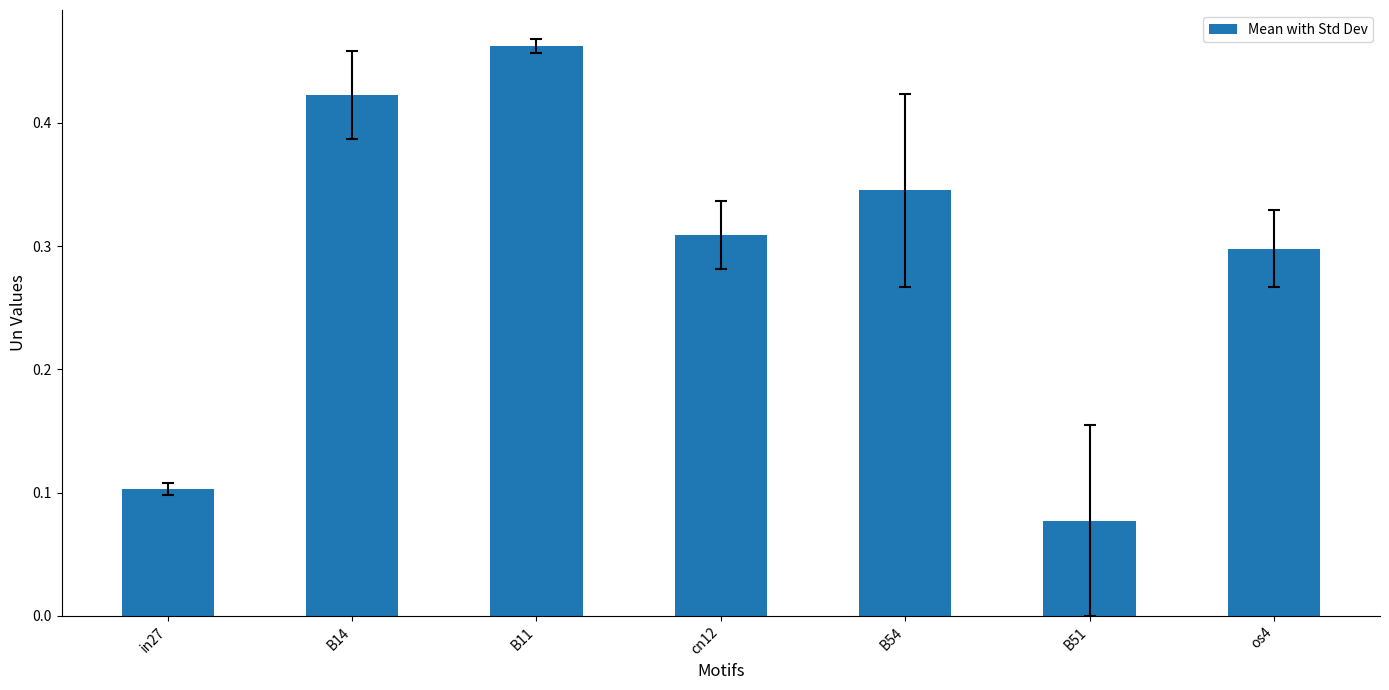

List the labels in order of value, smallest first.

B51, in27, os4, cn12, B54, B14, B11